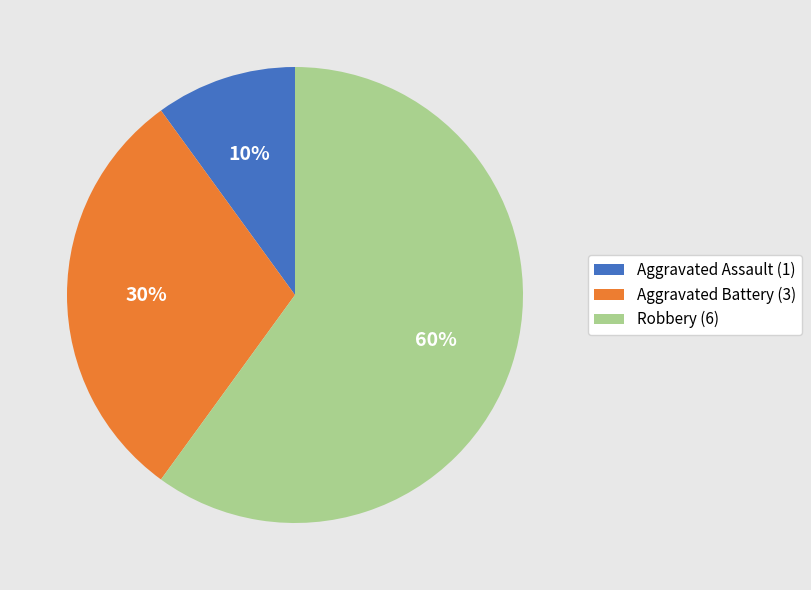

Is the sum of Aggravated Assault (1) and Robbery (6) greater than half?

Yes